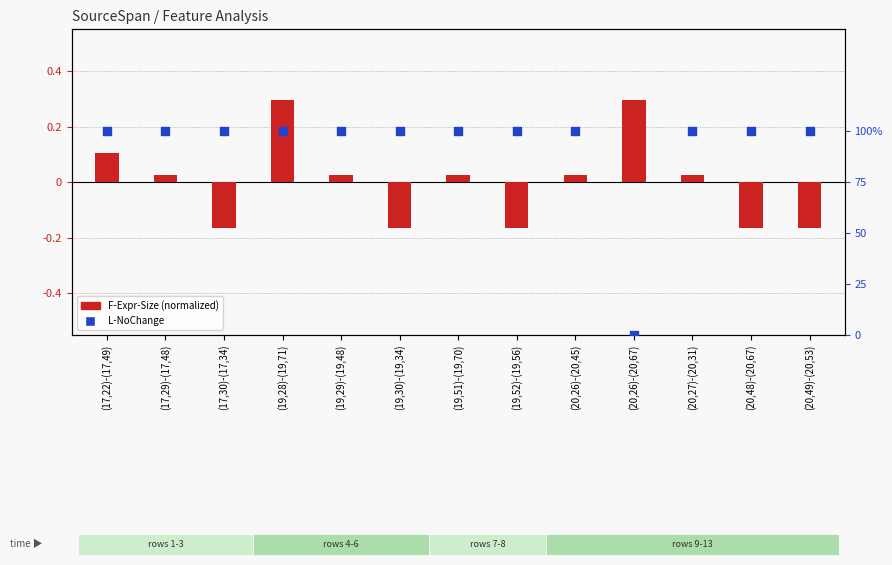

Which series reaches the maximum Y coordinate?

L-NoChange